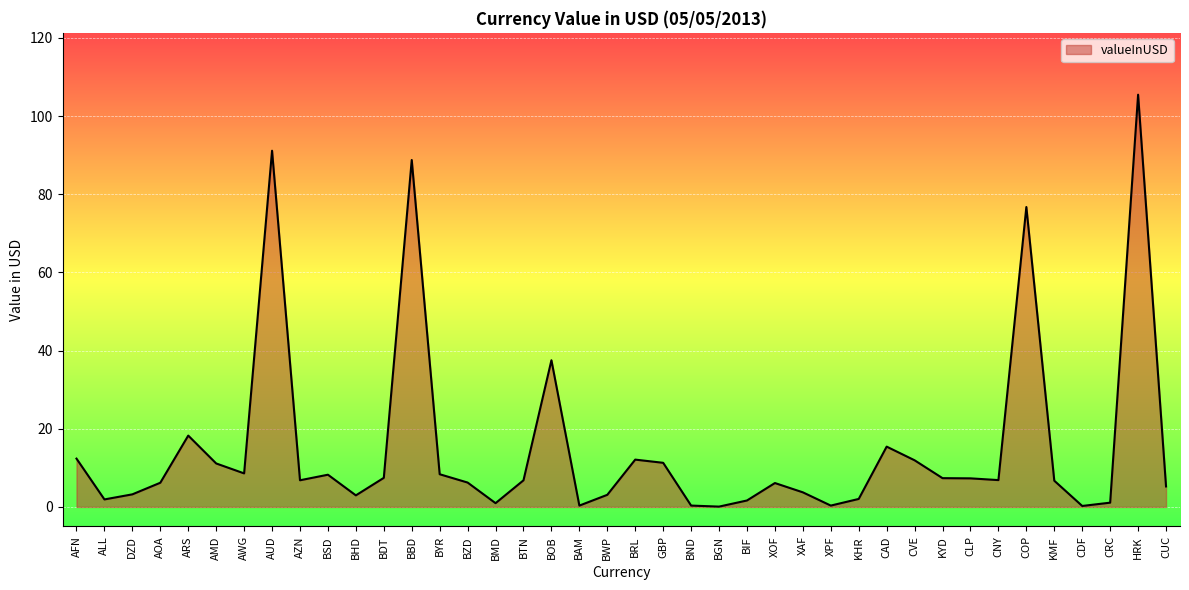

What is the difference between the second highest and minimum values?

91.0